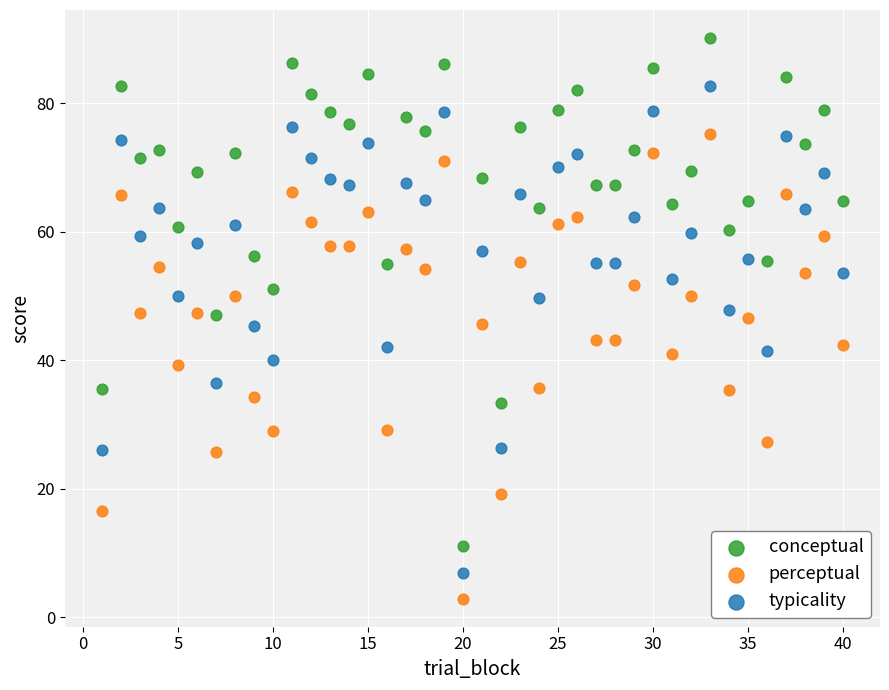

Across all data points, what is the range of Y values (max minus min)?

87.2